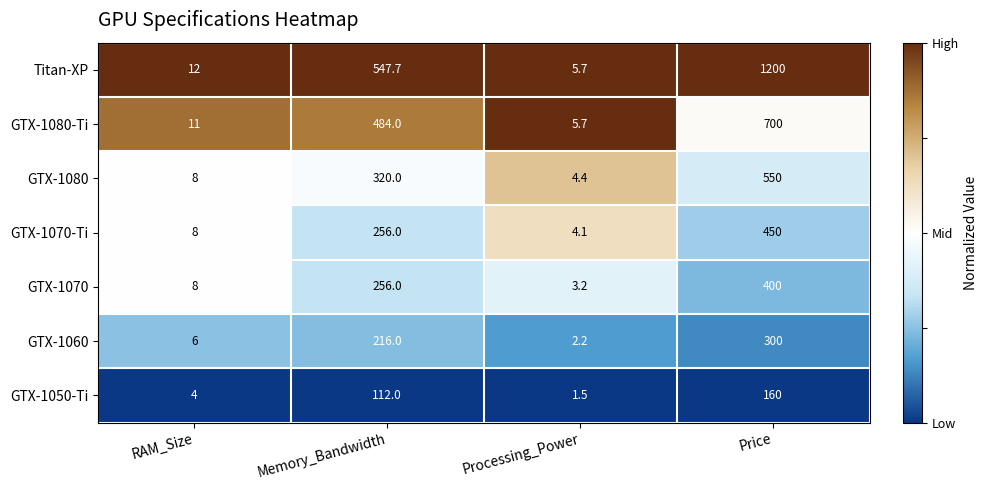

Which series changed the most between RAM_Size and Price?

Titan-XP